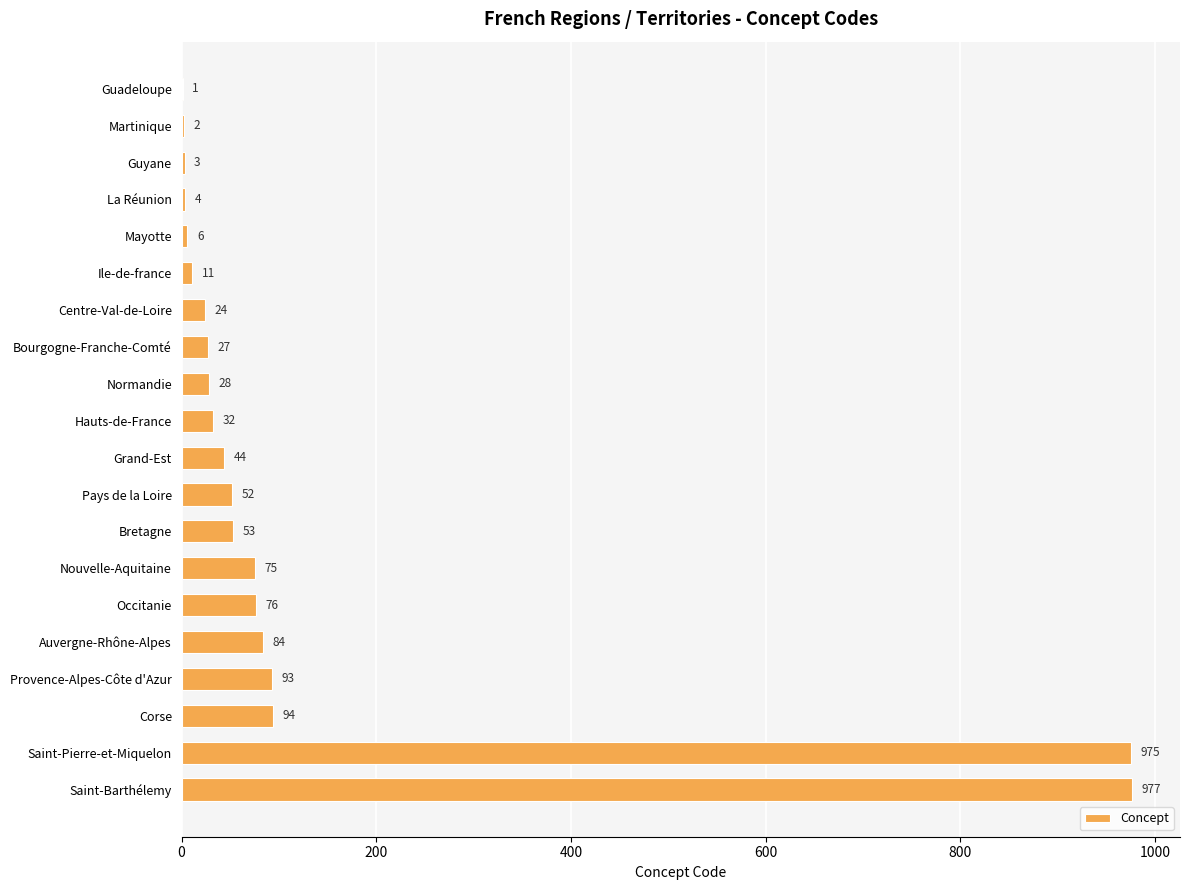

Count the number of categories in the chart.

20